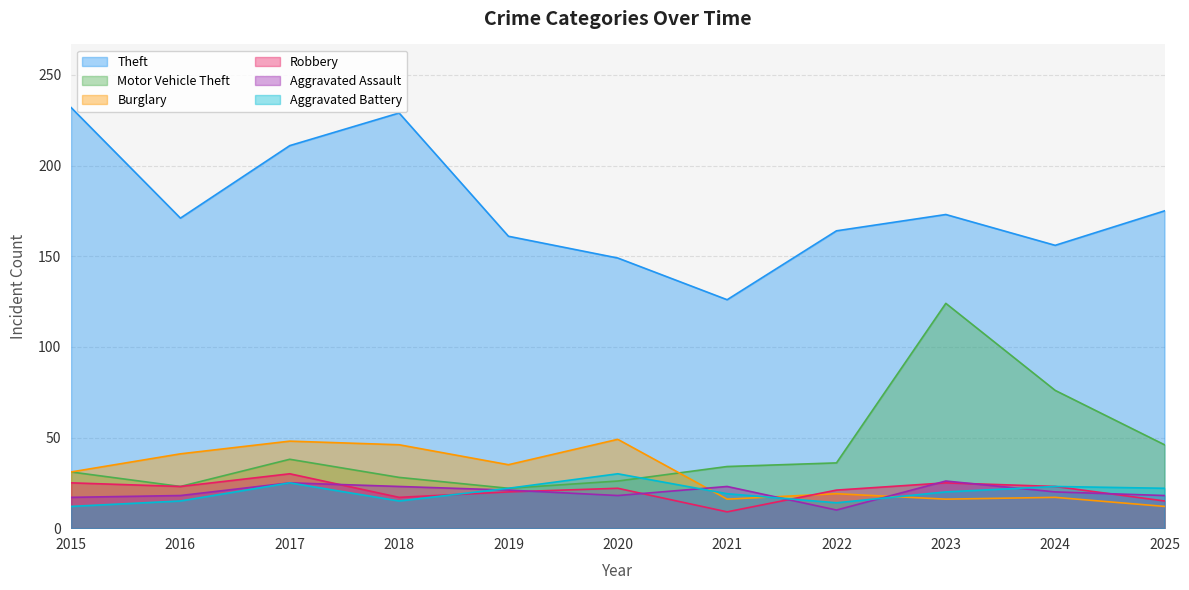

How many interior local peaks does the Robbery series have?

3